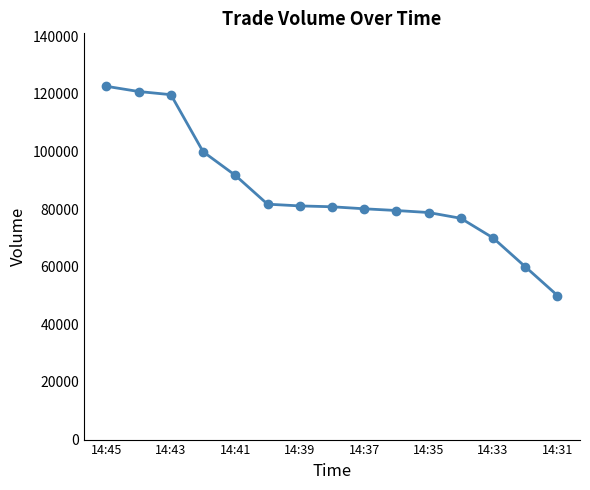

What is the value of the 11th point from the left?

78800